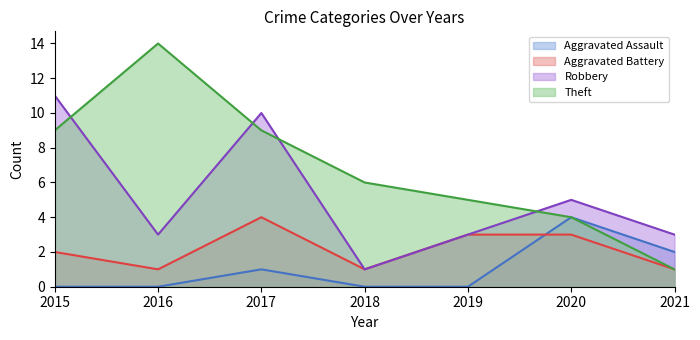

Reading left to right, extract all data points from this chart.

Aggravated Assault: 0	0	1	0	0	4	2
Aggravated Battery: 2	1	4	1	3	3	1
Robbery: 11	3	10	1	3	5	3
Theft: 9	14	9	6	5	4	1